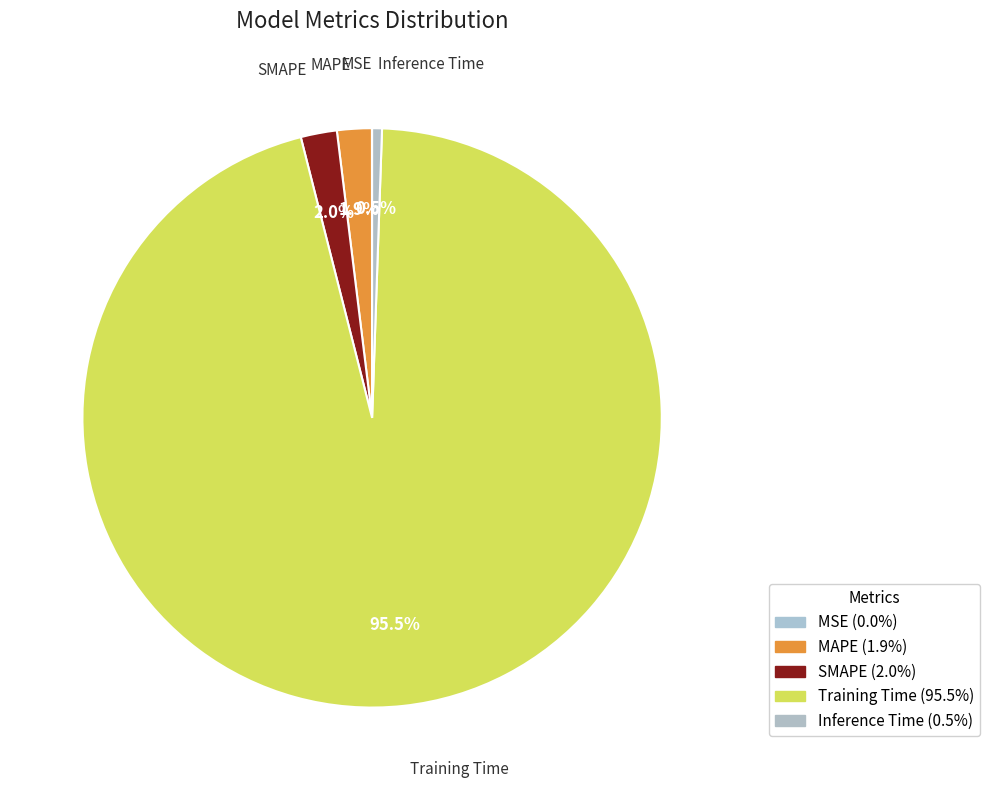

Is it true that Training Time is 95% of the pie?

True